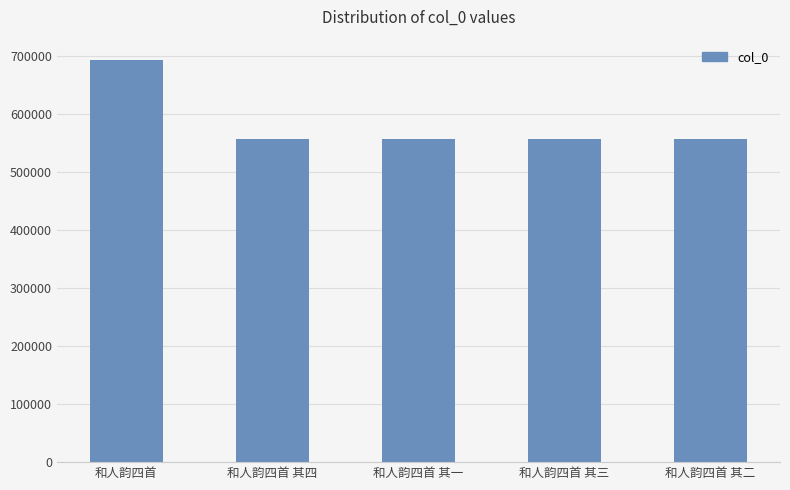

How many bars are there in total?

5